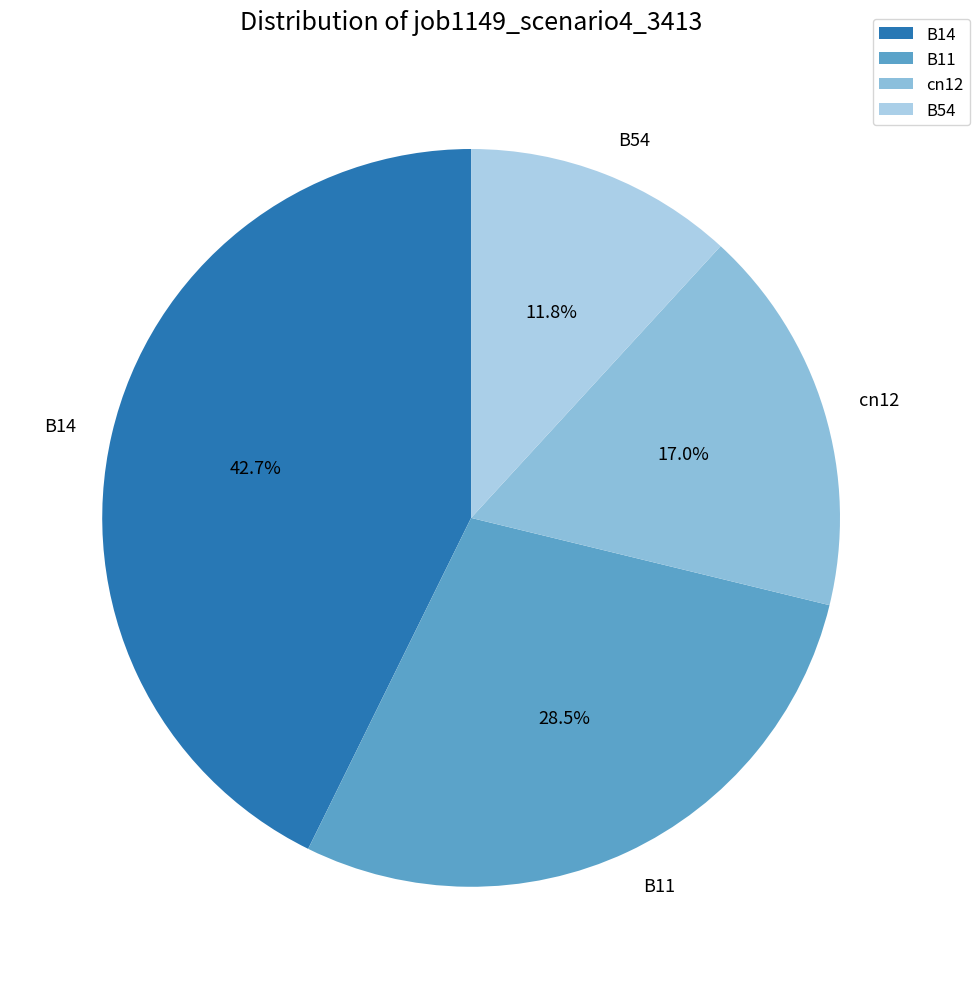

Does cn12 represent more than half of the total?

No